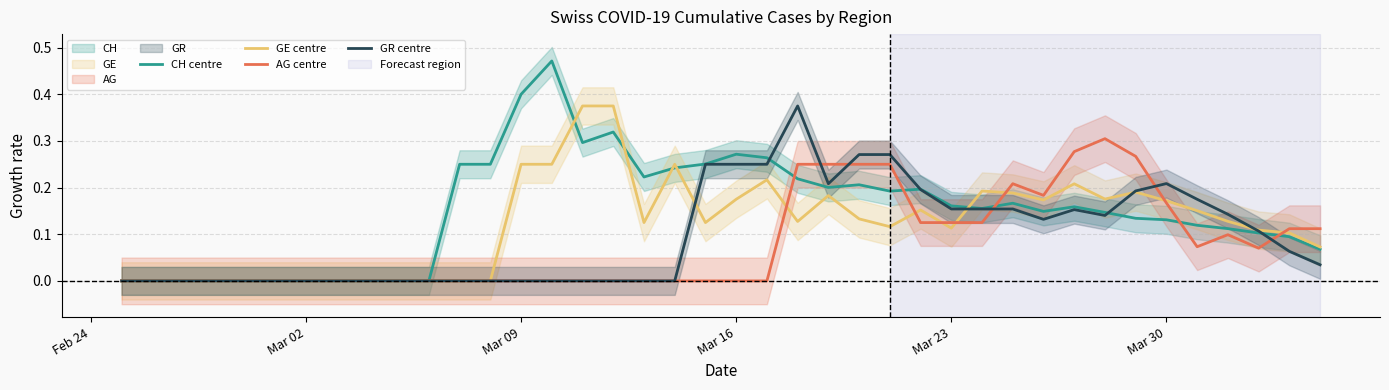

True or false: GE centre has more than 2 points higher than both neighbors.

True